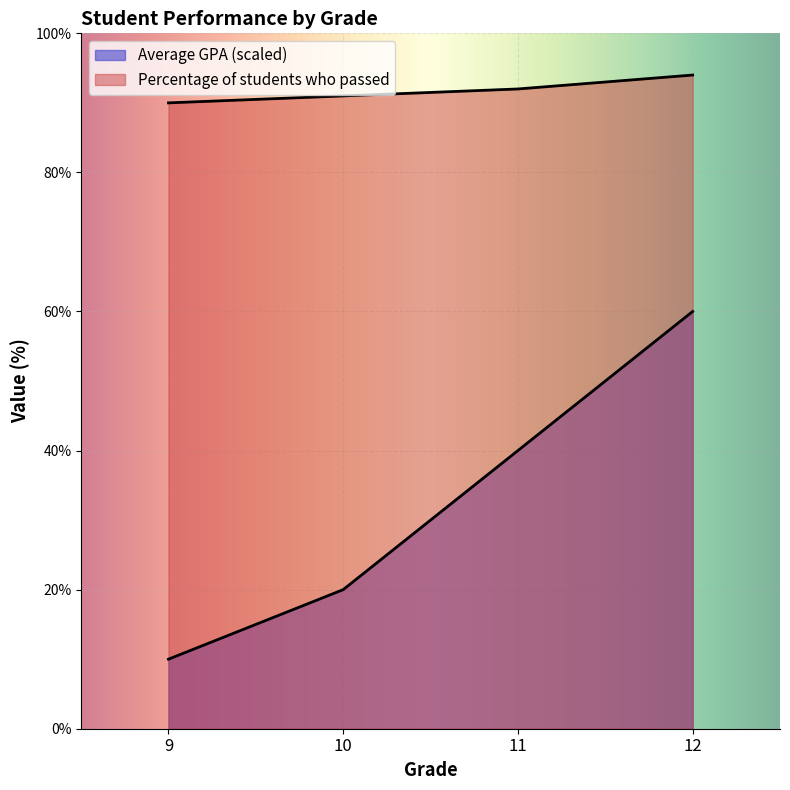

What is the sum of all Average GPA values?

130.0